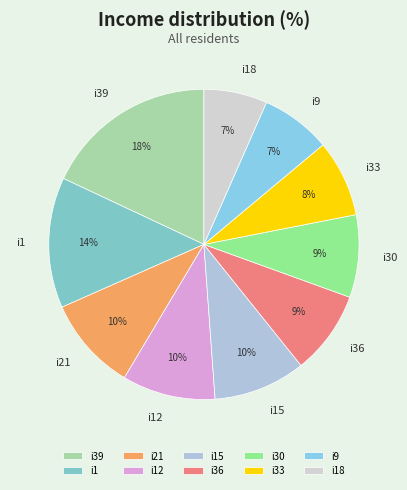

Which category has the biggest portion of the pie?

i39